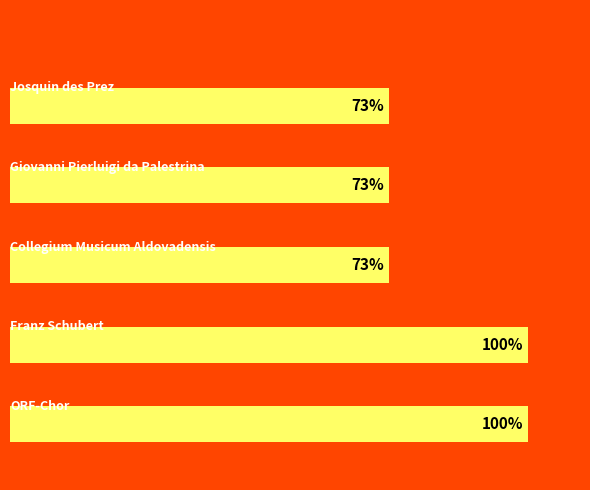

Are the bars horizontal?

Yes